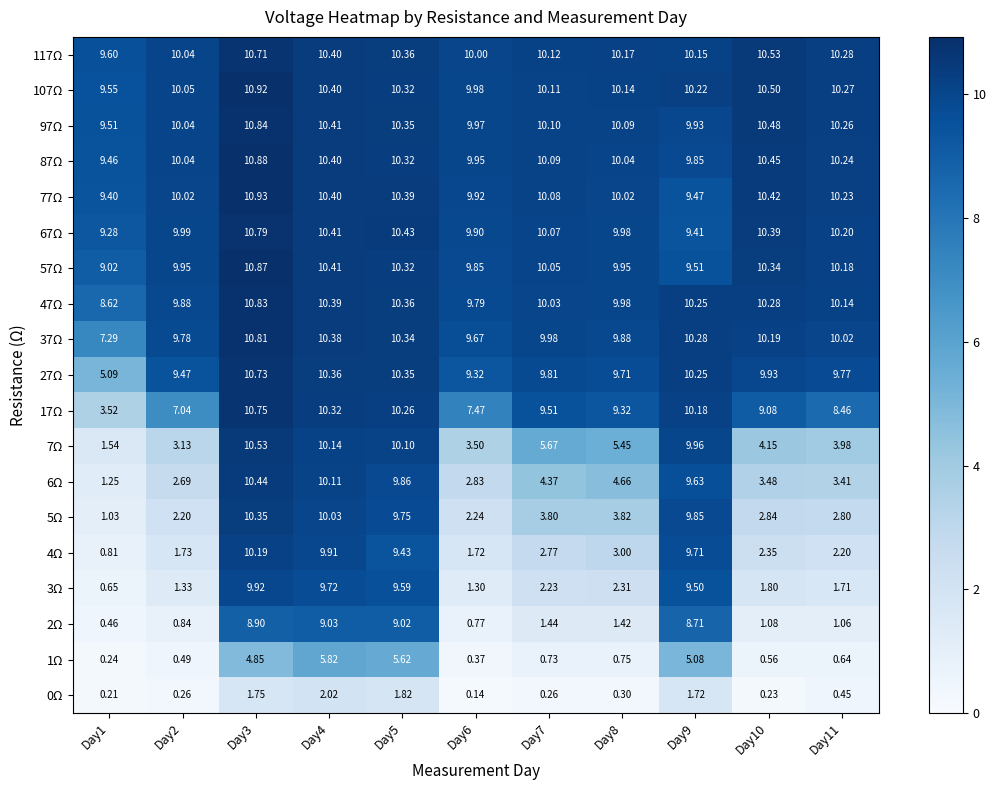

Is the value of 1Ω at Day4 greater than the value of 117Ω at Day6?

No